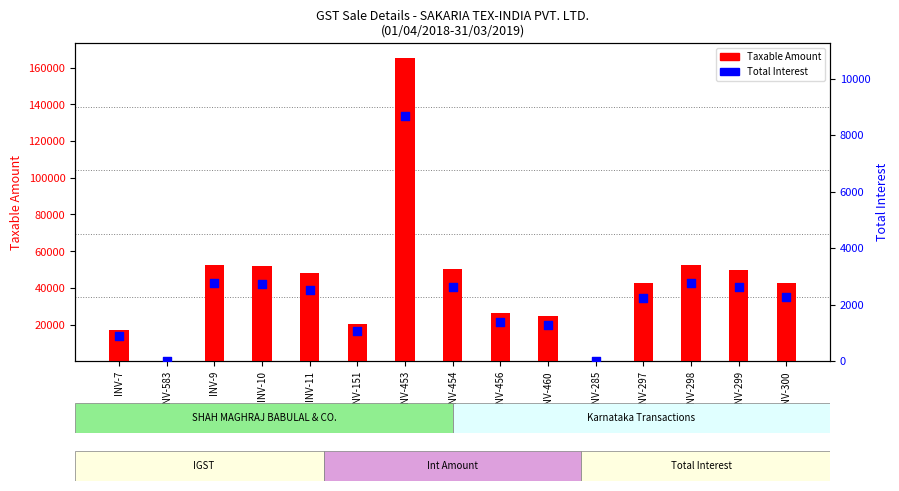

Which series has the largest total across all categories?

Taxable Amount